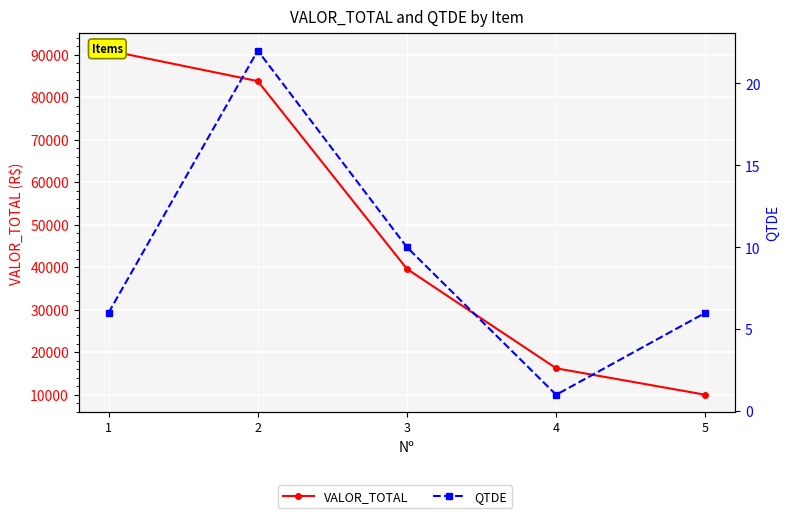

What is the difference between the QTDE values at 3 and 1?

4.0